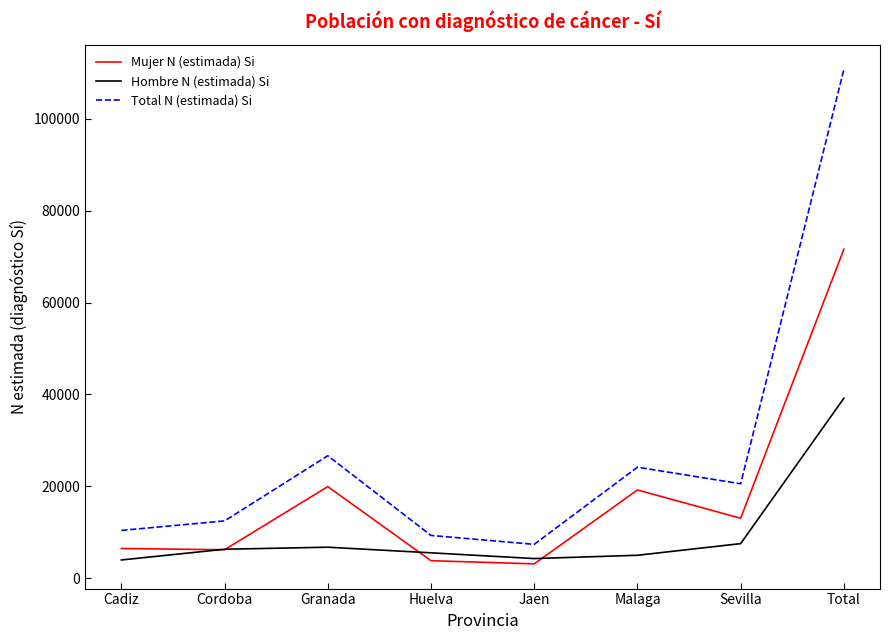

Is it true that Total N (estimada) Si equals 26640 at Granada?

True